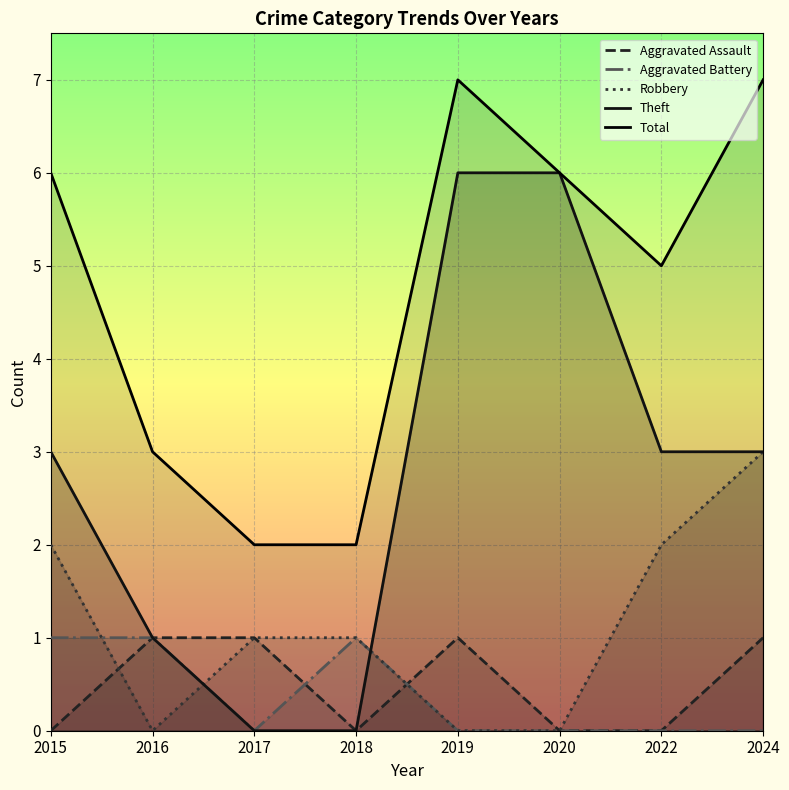

At which category is the sum across all series the highest?

2019